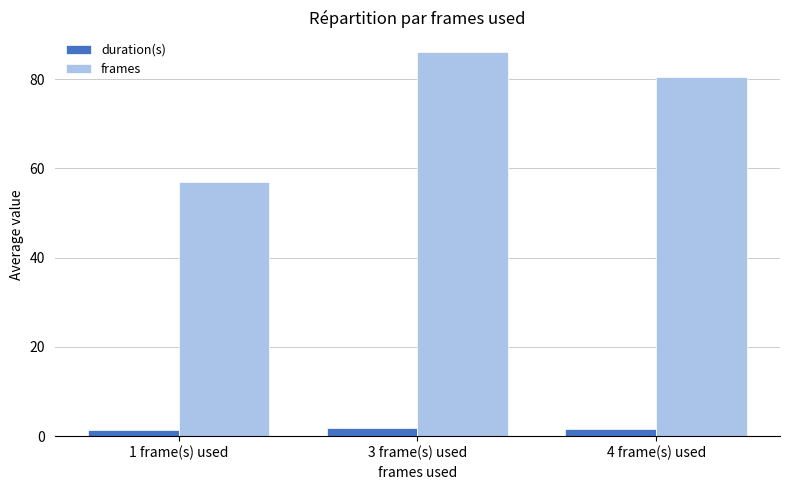

What is the total value across all series at 3 frame(s) used?

87.9